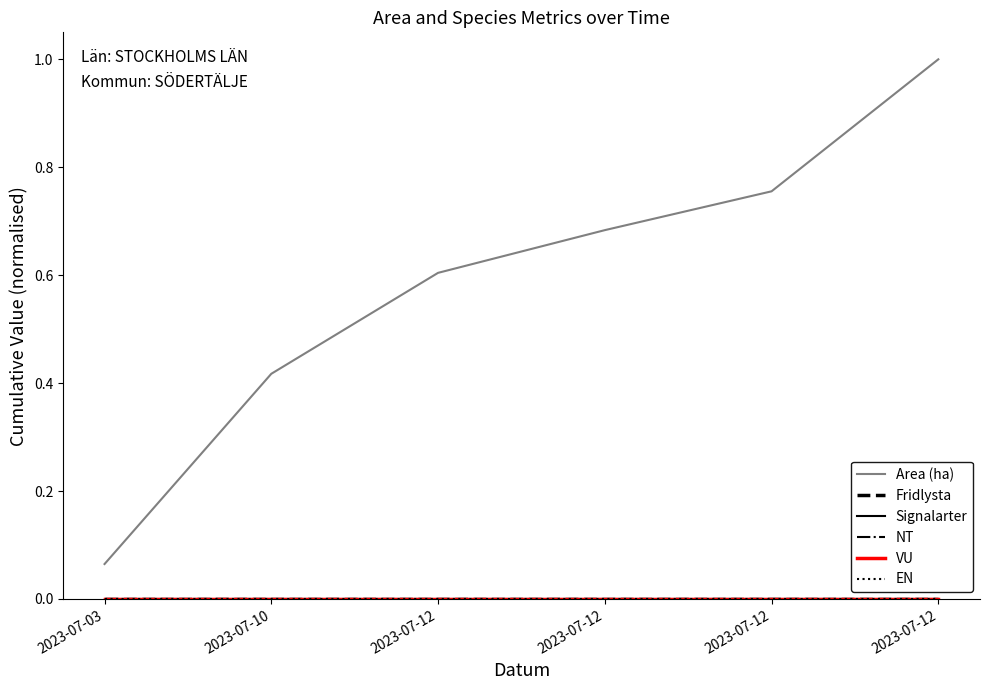

Does the chart have visible grid lines?

No